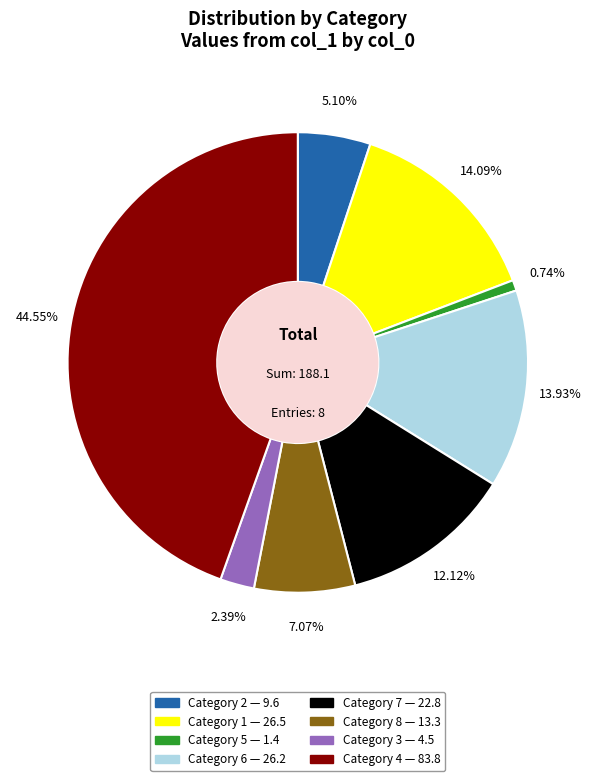

Is there a majority slice in this chart?

No